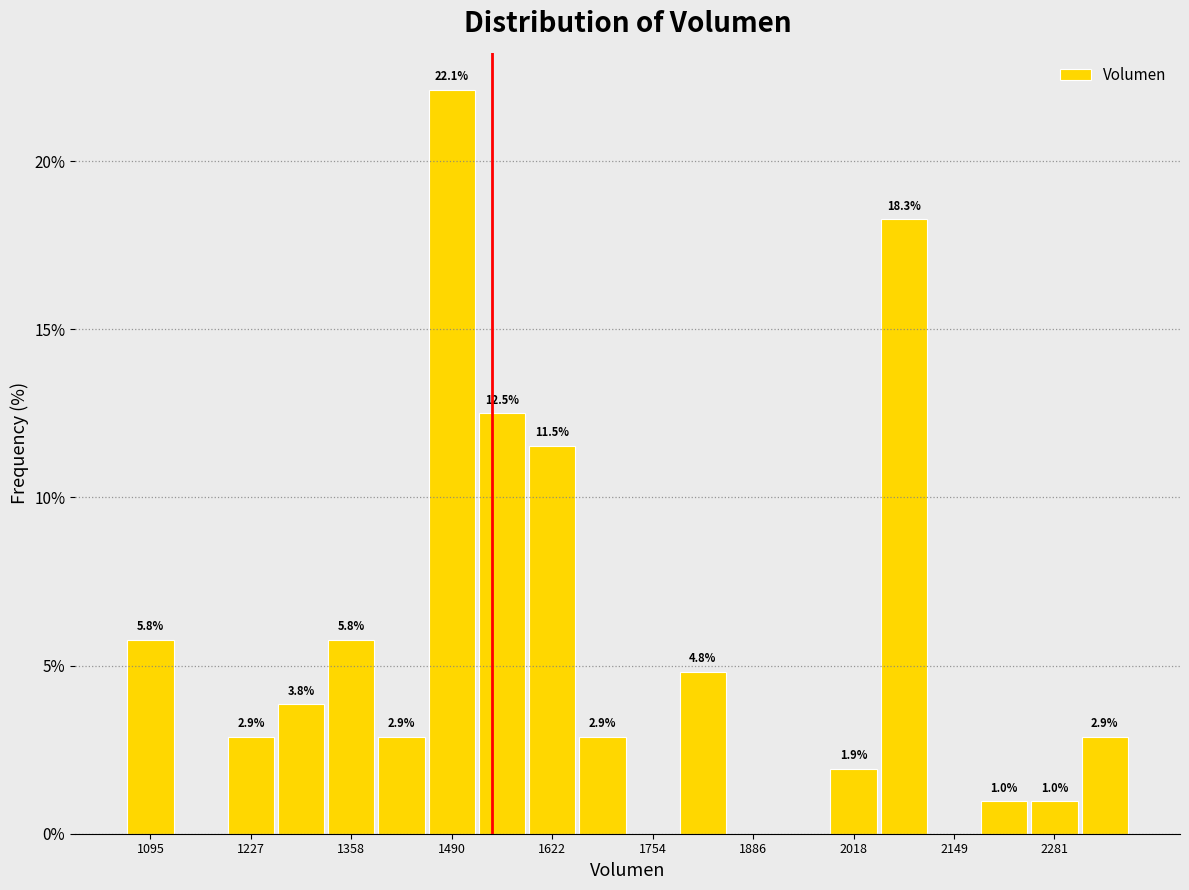

Read against the x-axis, roughly where is the centre of the tallest bar?

1500